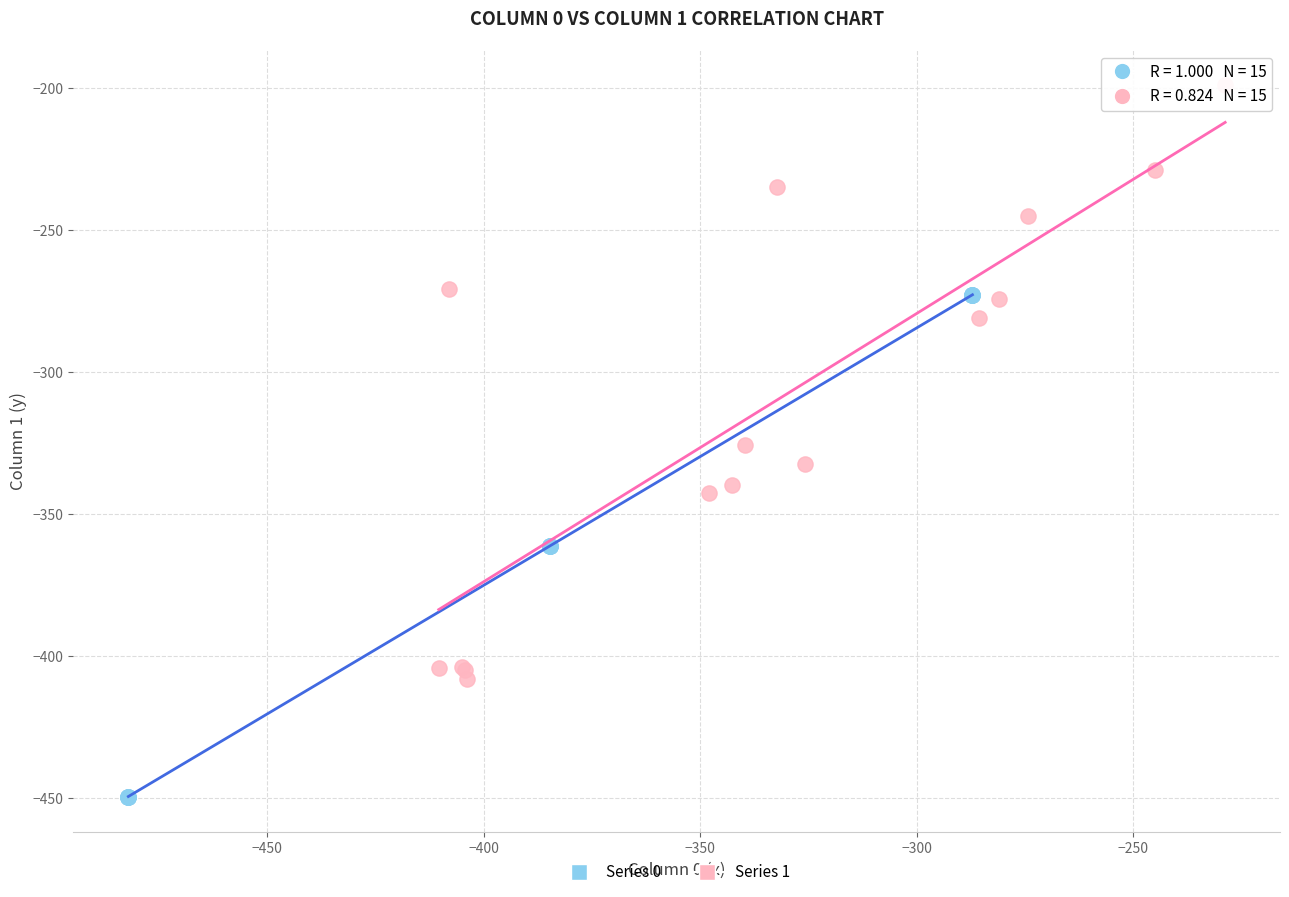

Which series has the largest Y range (max minus min)?

Series 1